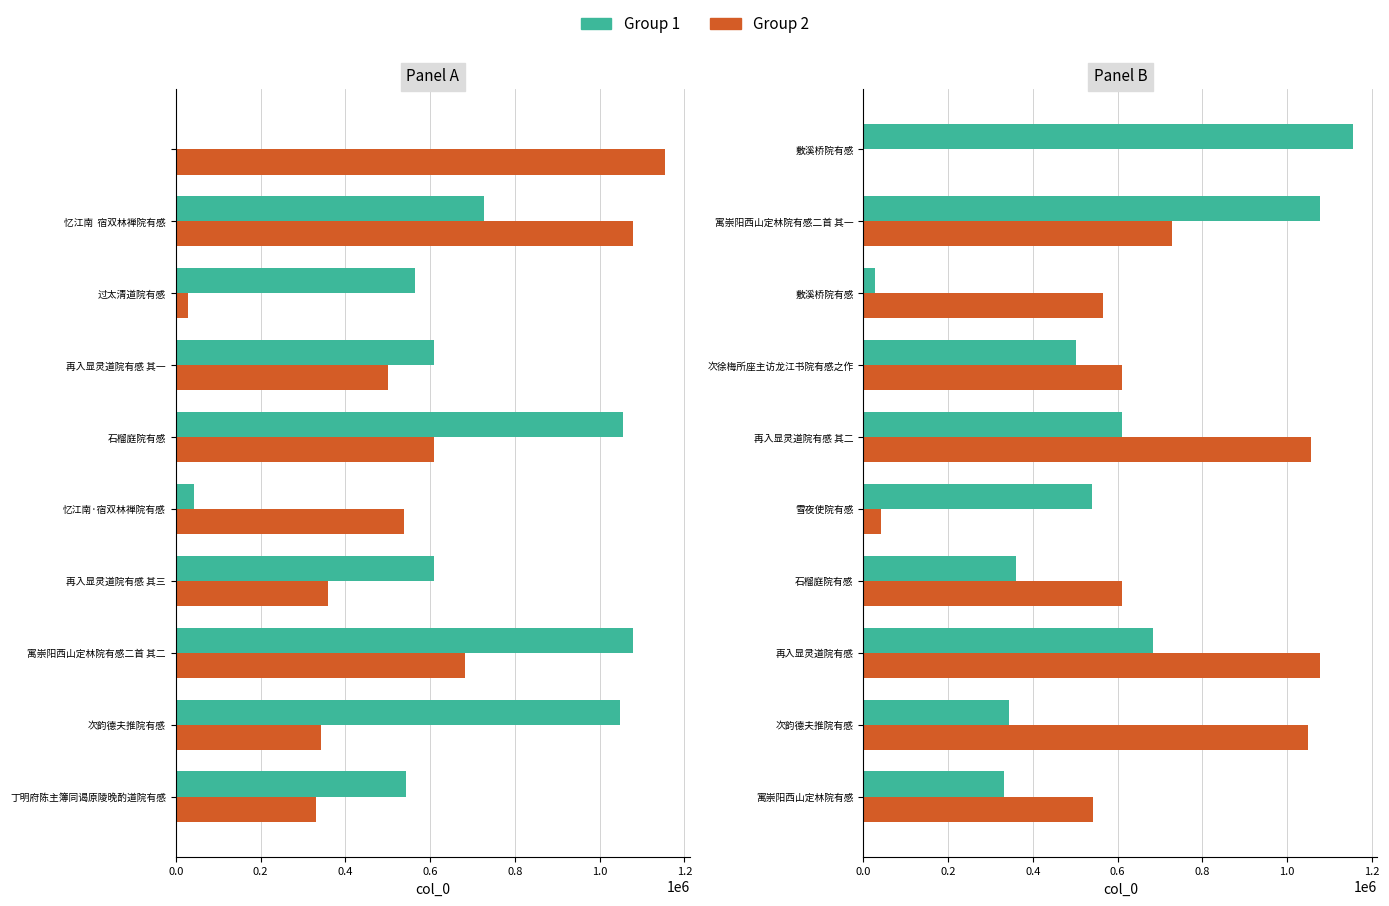

What is the difference between the second highest and minimum values in the Group 1 series?

1049086